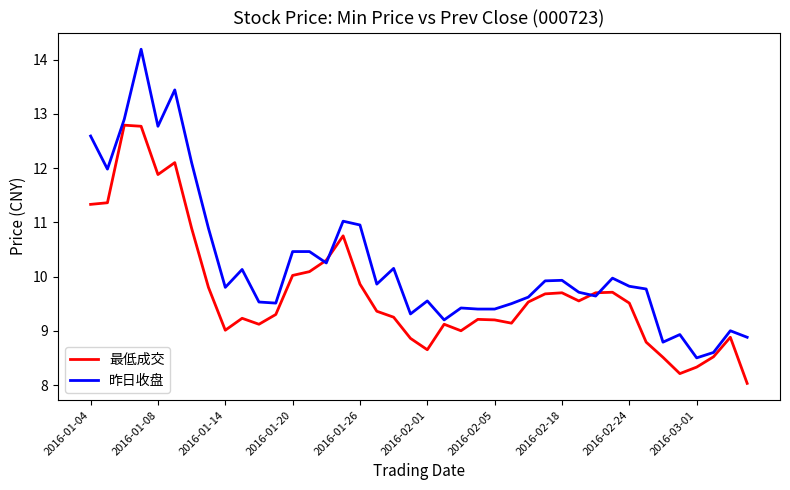

What is the maximum value for 最低成交?

12.8